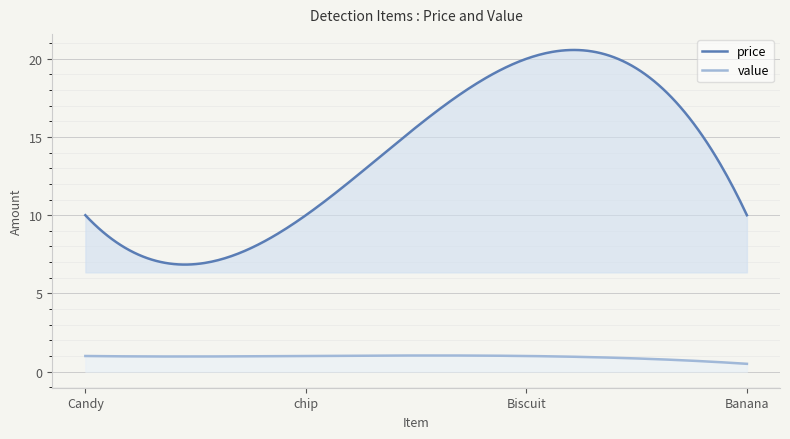

What is the sum of the price values at chip and Biscuit?

30.0